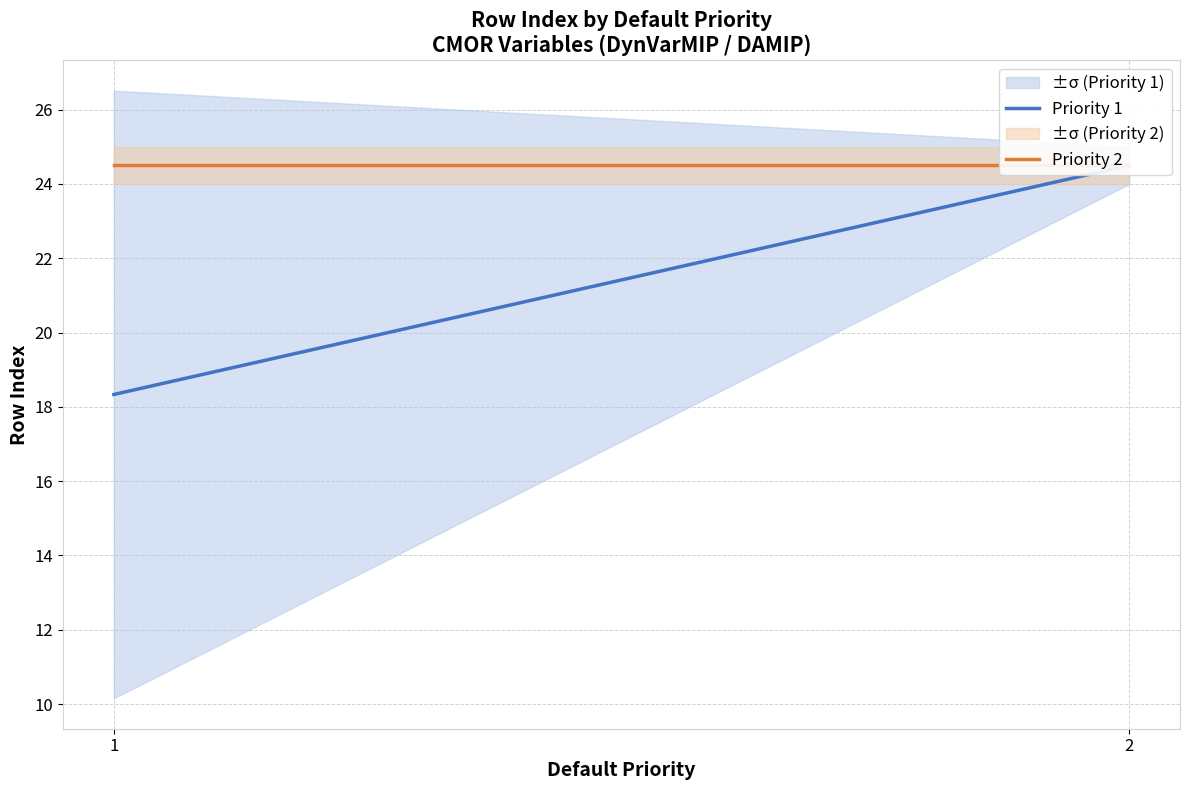

Where is Priority 1 nearest to the value 21?

1